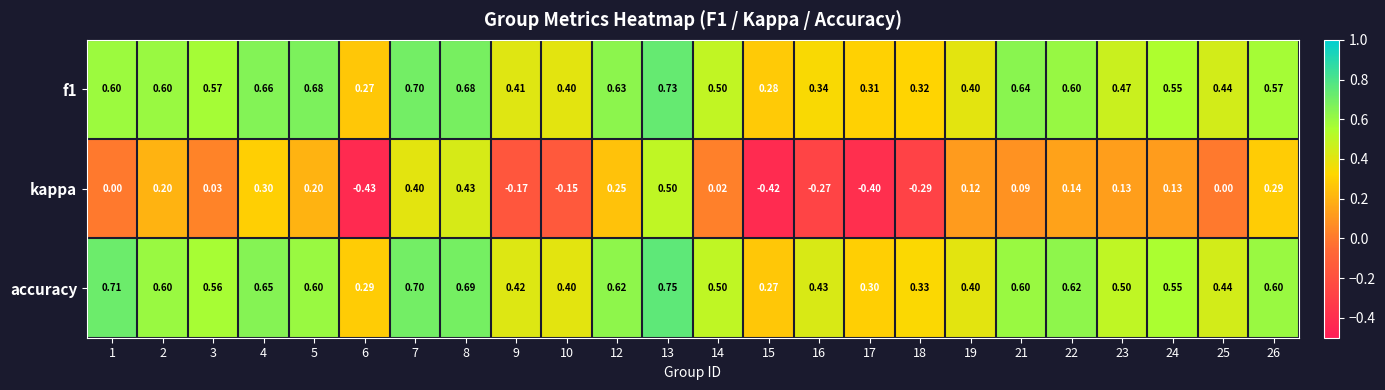

Is the value of kappa at 5 greater than the value of f1 at 12?

No